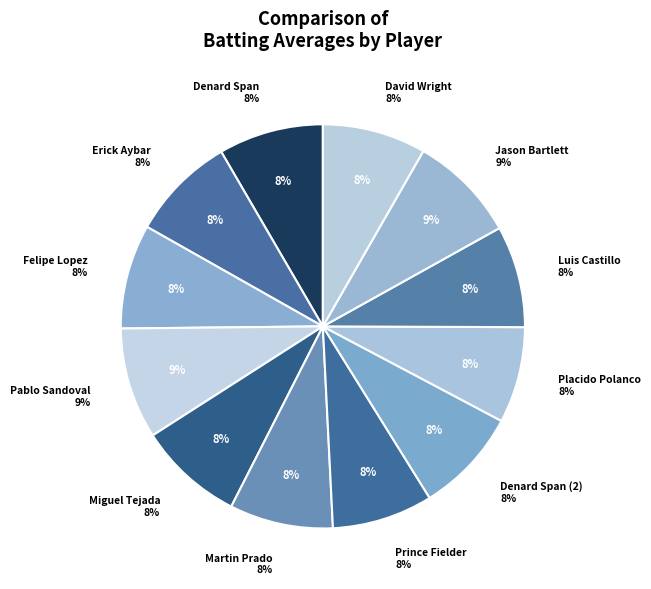

Rank the categories by value from lowest to highest.

Placido Polanco, Prince Fielder, Luis Castillo, Martin Prado, David Wright, Felipe Lopez, Denard Span, Denard Span (2), Erick Aybar, Miguel Tejada, Jason Bartlett, Pablo Sandoval